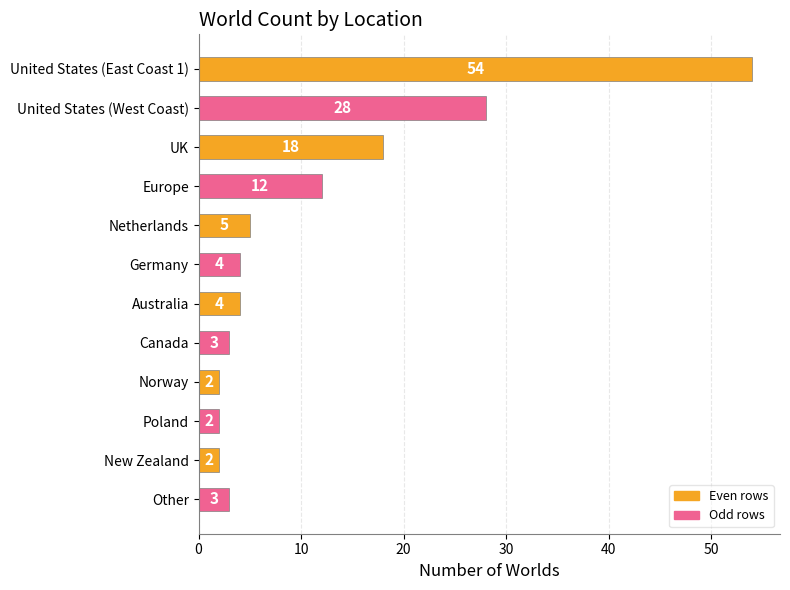

True or false: the data shows 2 at Norway.

True